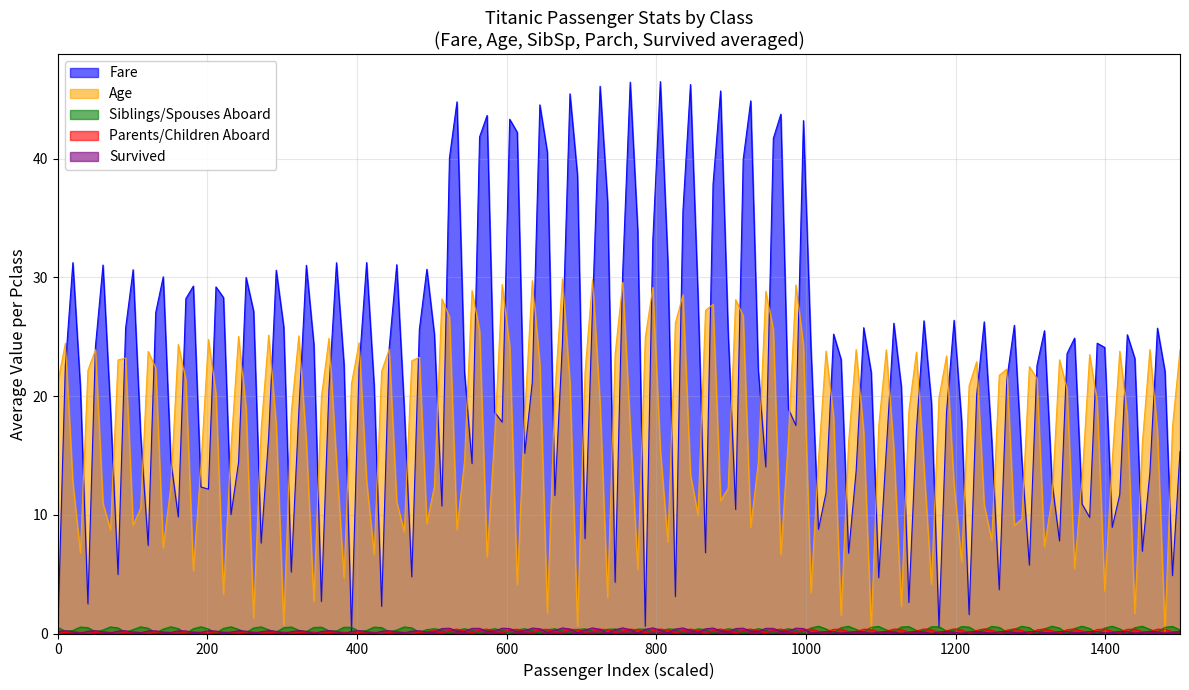

Rank the categories by Age value from highest to lowest.

2, 1, 3